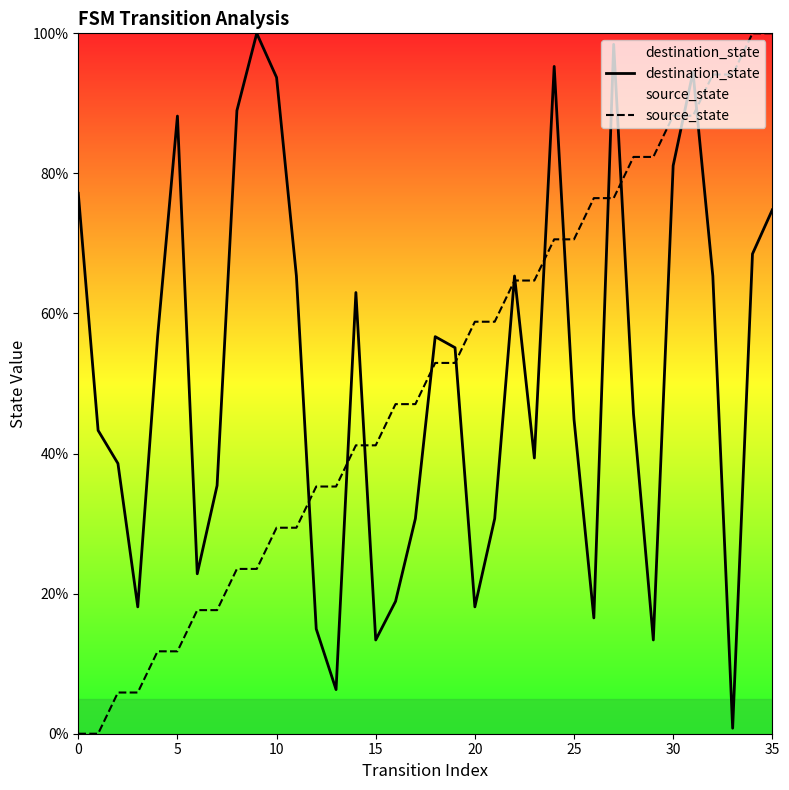

True or false: source_state has a value of 29.4 at 10.

True